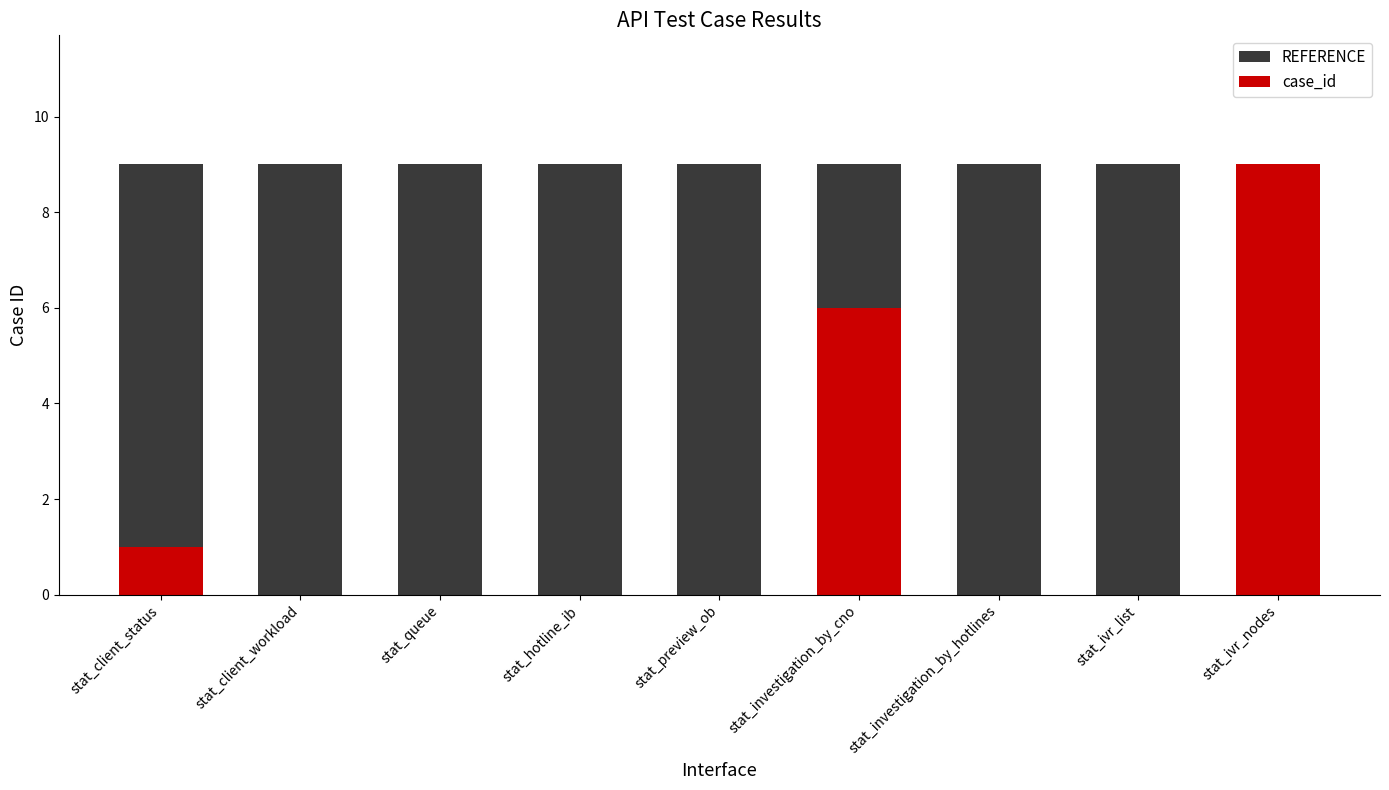

What is the greatest value displayed?

9